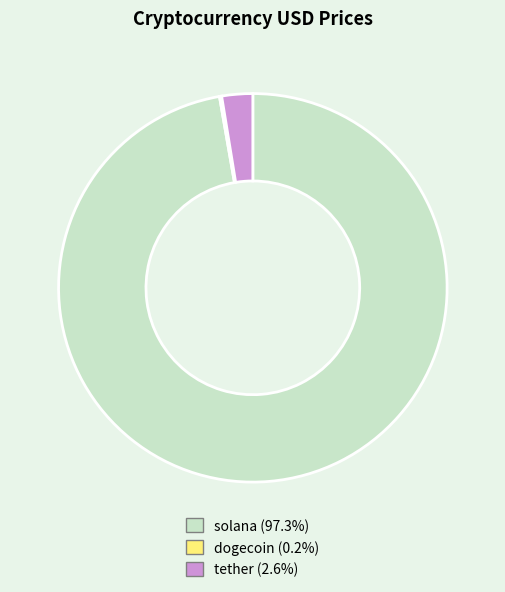

Is there any slice that represents more than half of the pie?

Yes